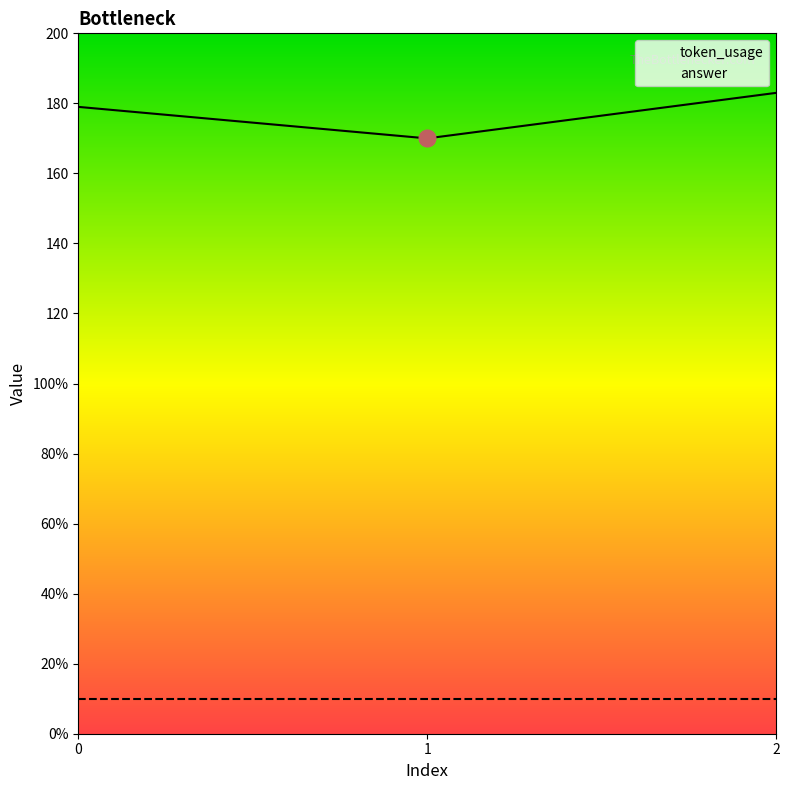

What is the greatest value displayed?

183